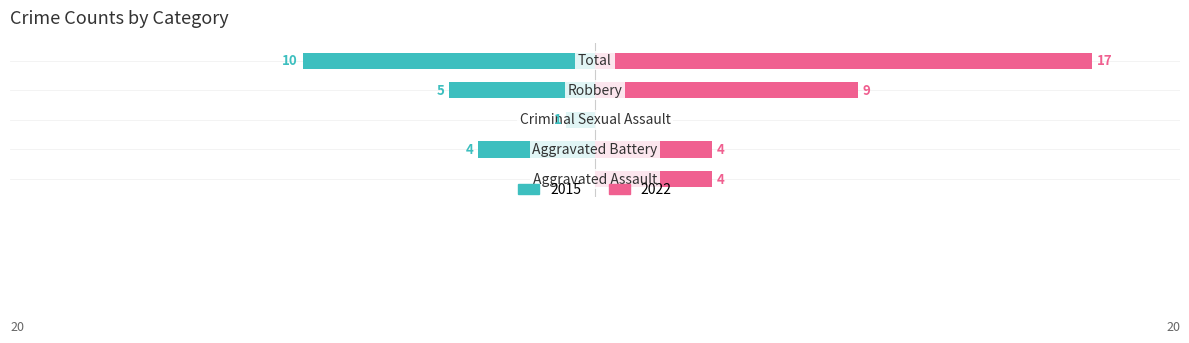

Which series has the largest total across all categories?

Right (2022)